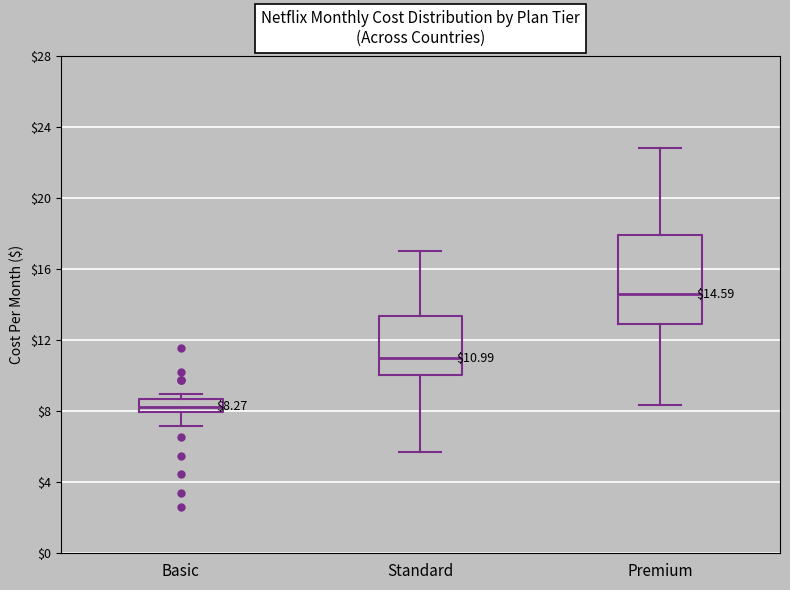

Which box is the tallest, from its lower edge to its upper edge?

Premium